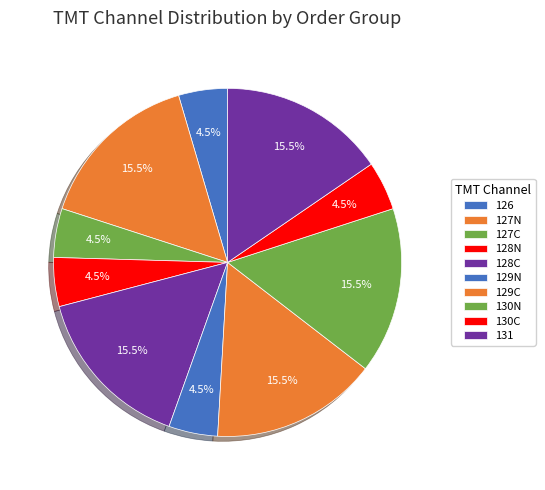

Is there a majority slice in this chart?

No